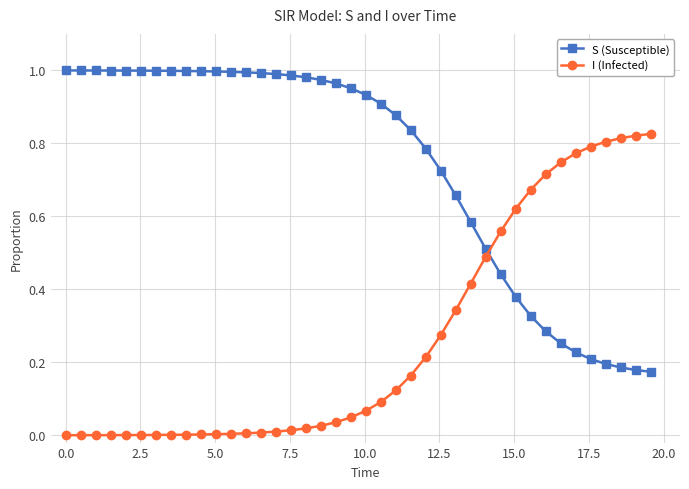

How many data points does each series have?

40